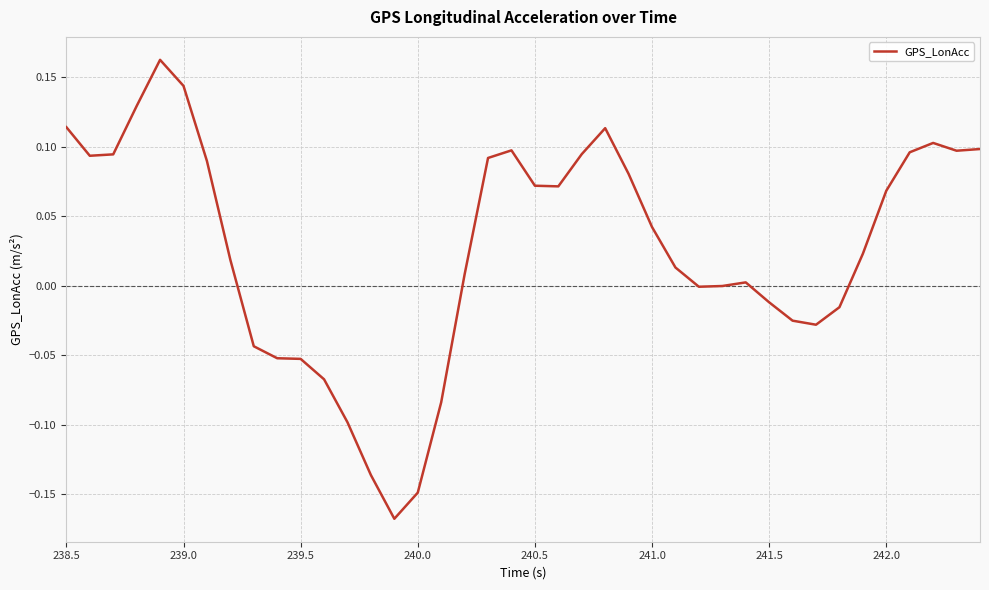

What is the difference between the maximum and minimum values?

0.3